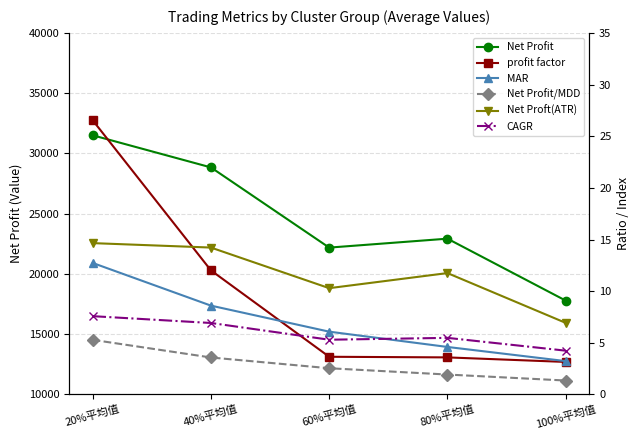

Which has a higher value, 80%平均值 or 100%平均值?

80%平均值